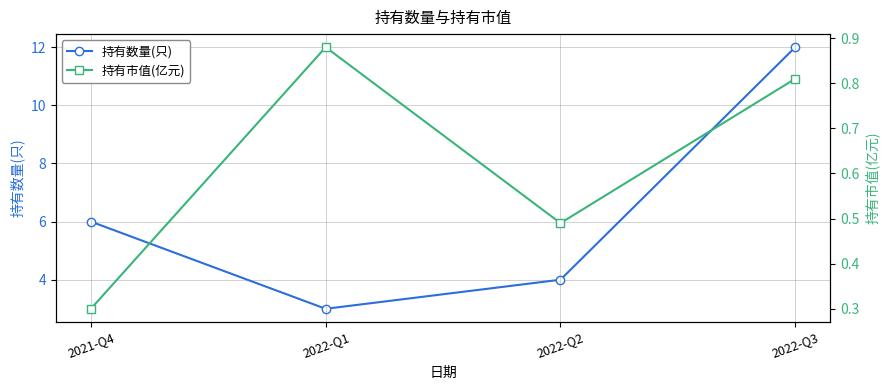

Rank the series by their maximum value, from highest to lowest.

持有数量(只), 持有市值(亿元)